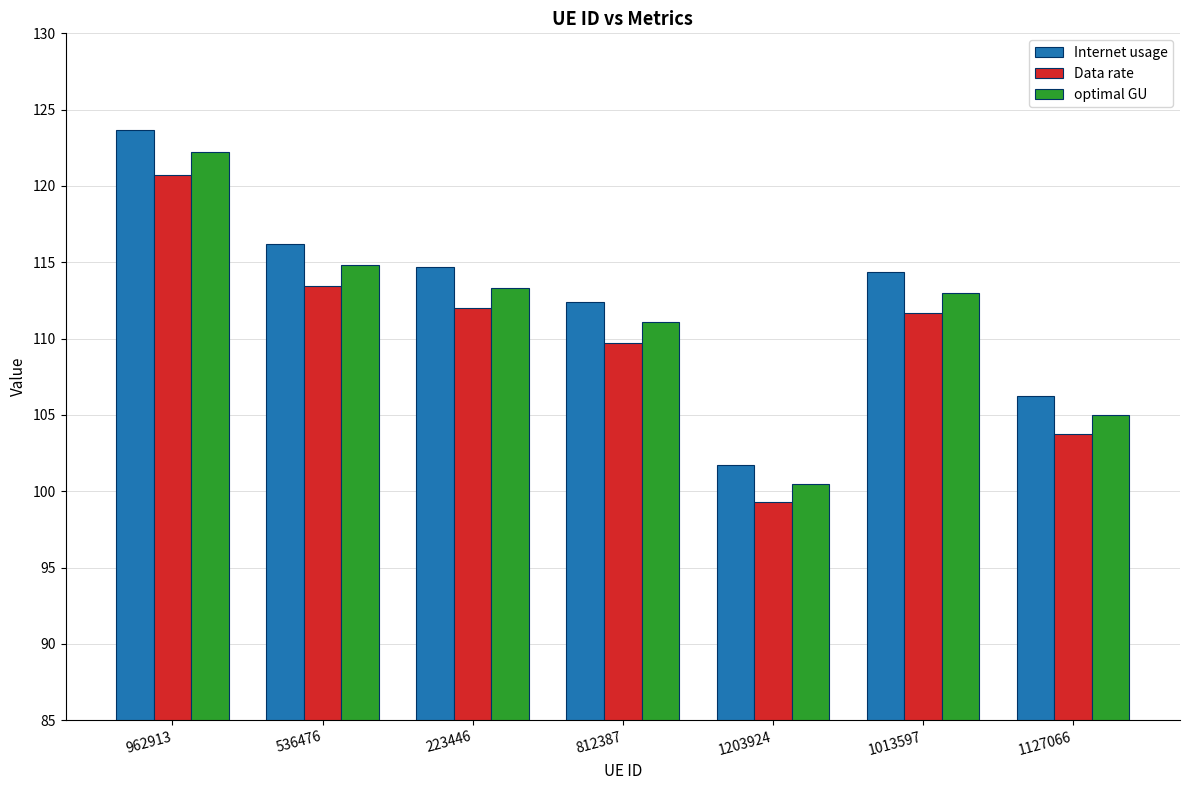

What is the difference between the Internet usage values at 1203924 and 1127066?

4.6